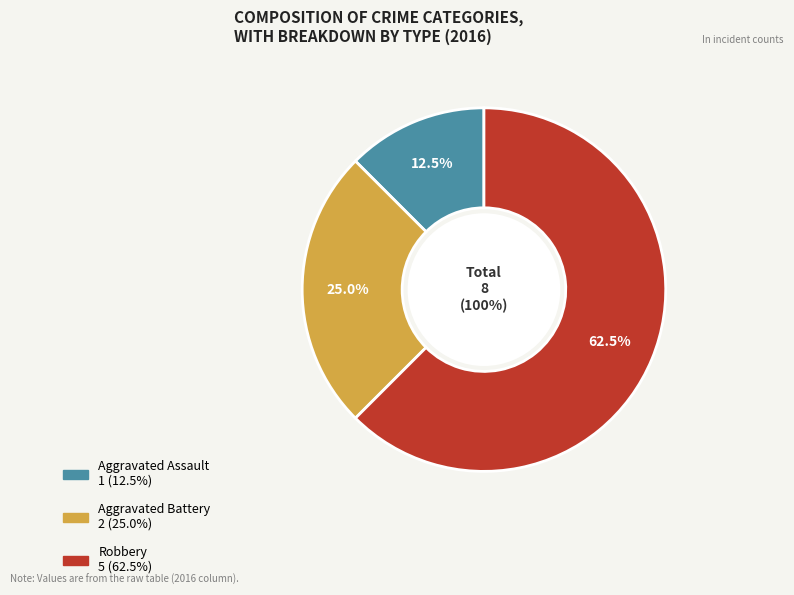

What is the total percentage of Aggravated Assault and Aggravated Battery?

37.5%